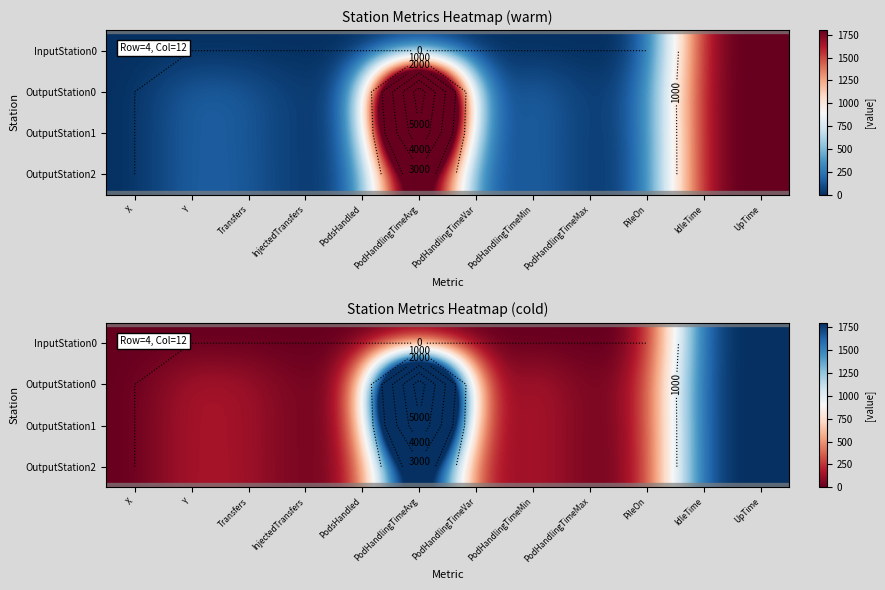

Which series has the largest total across all categories?

OutputStation0